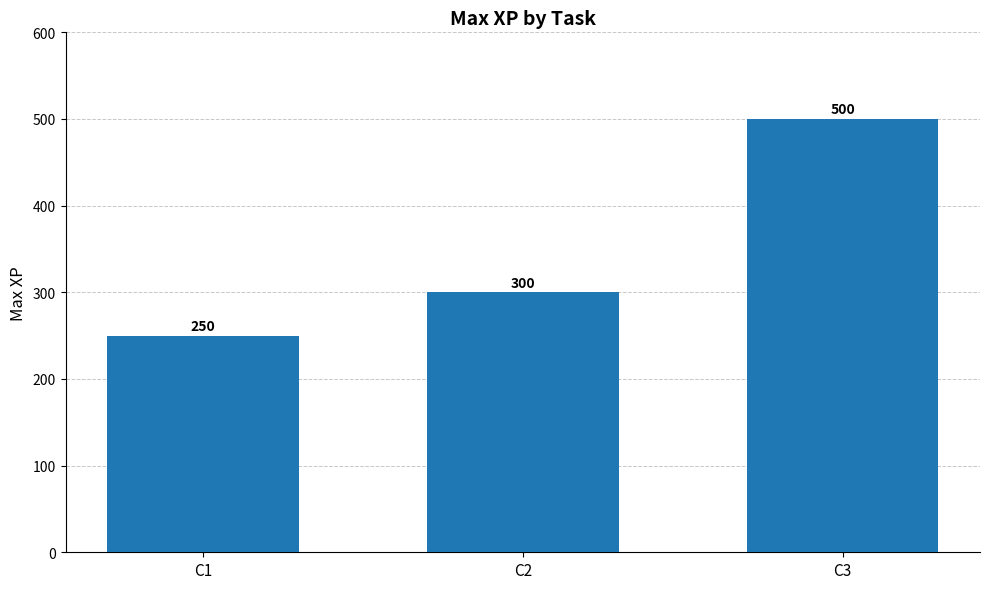

How many data points does each series have?

3